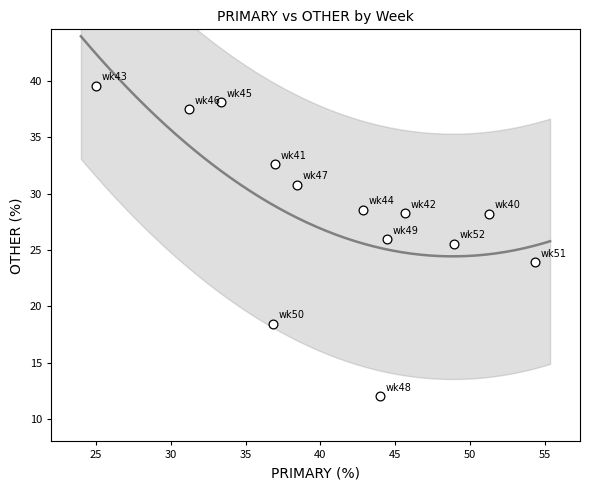

What is the range of X values (max minus min)?

29.3